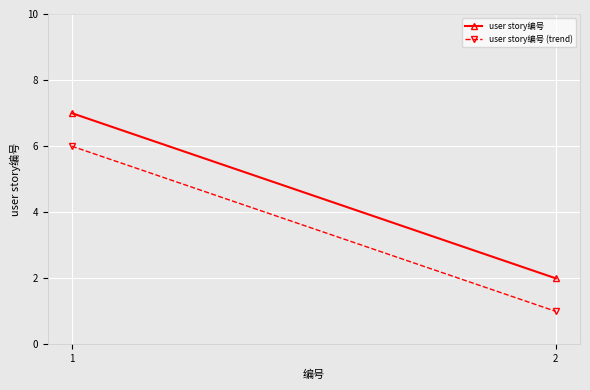

What is the greatest value displayed?

7